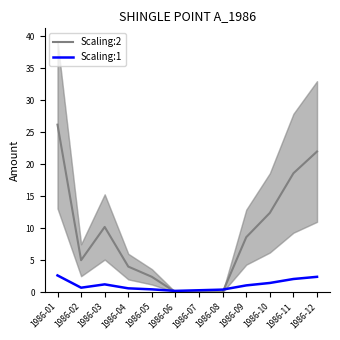

Is it true that Scaling:1 equals 0.1 at 1986-07?

False